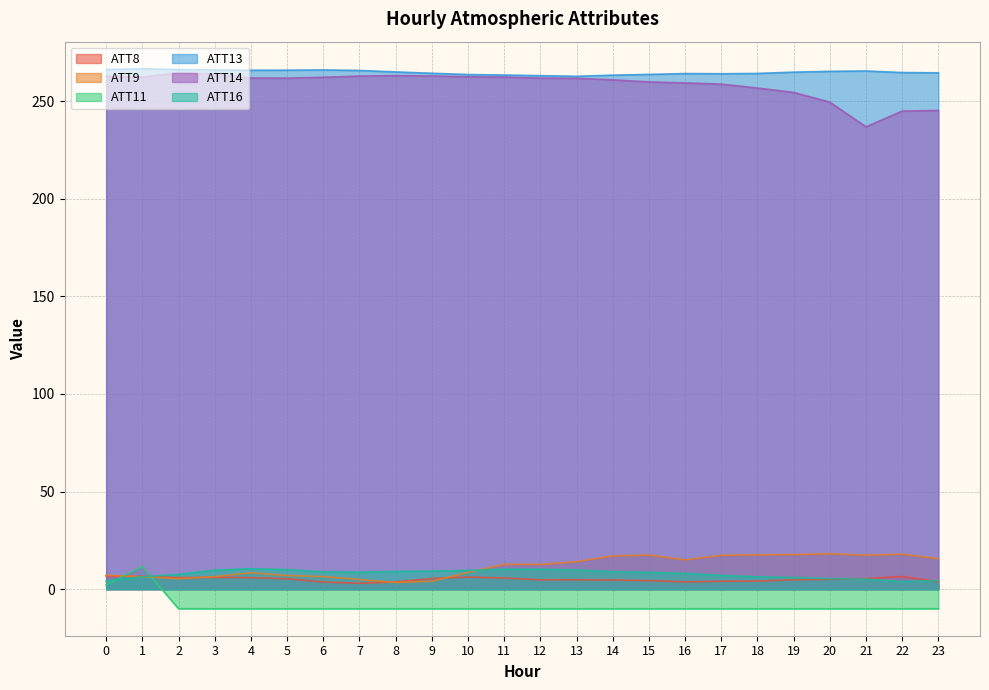

True or false: ATT13 has more than 0 points higher than both neighbors.

True